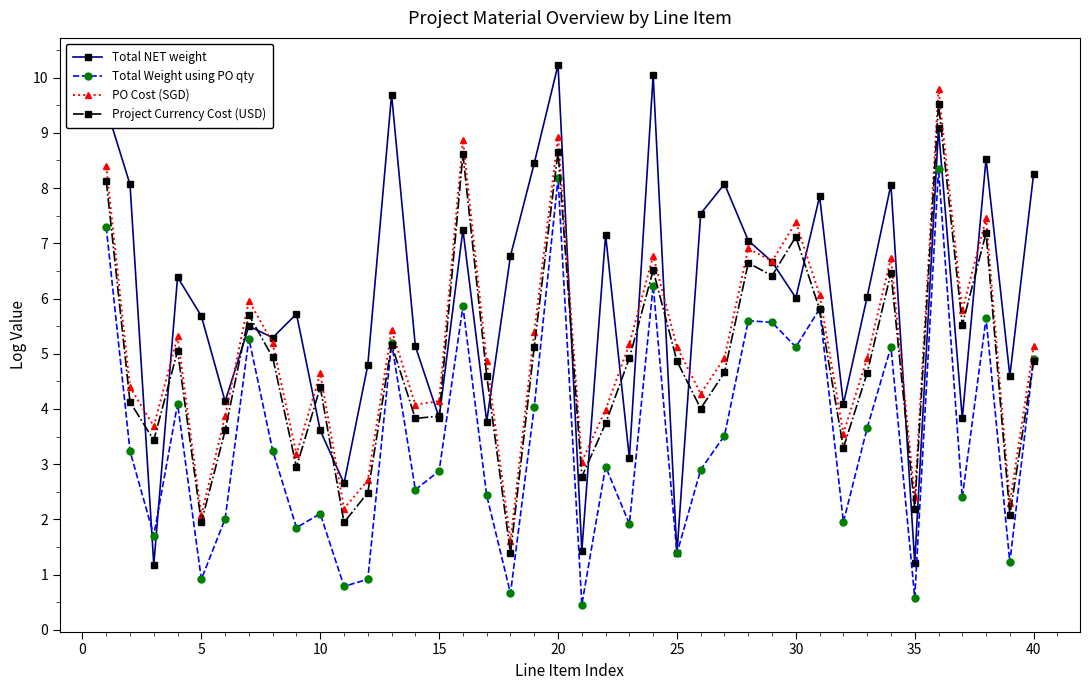

Which series has the largest range (max minus min)?

Total NET weight